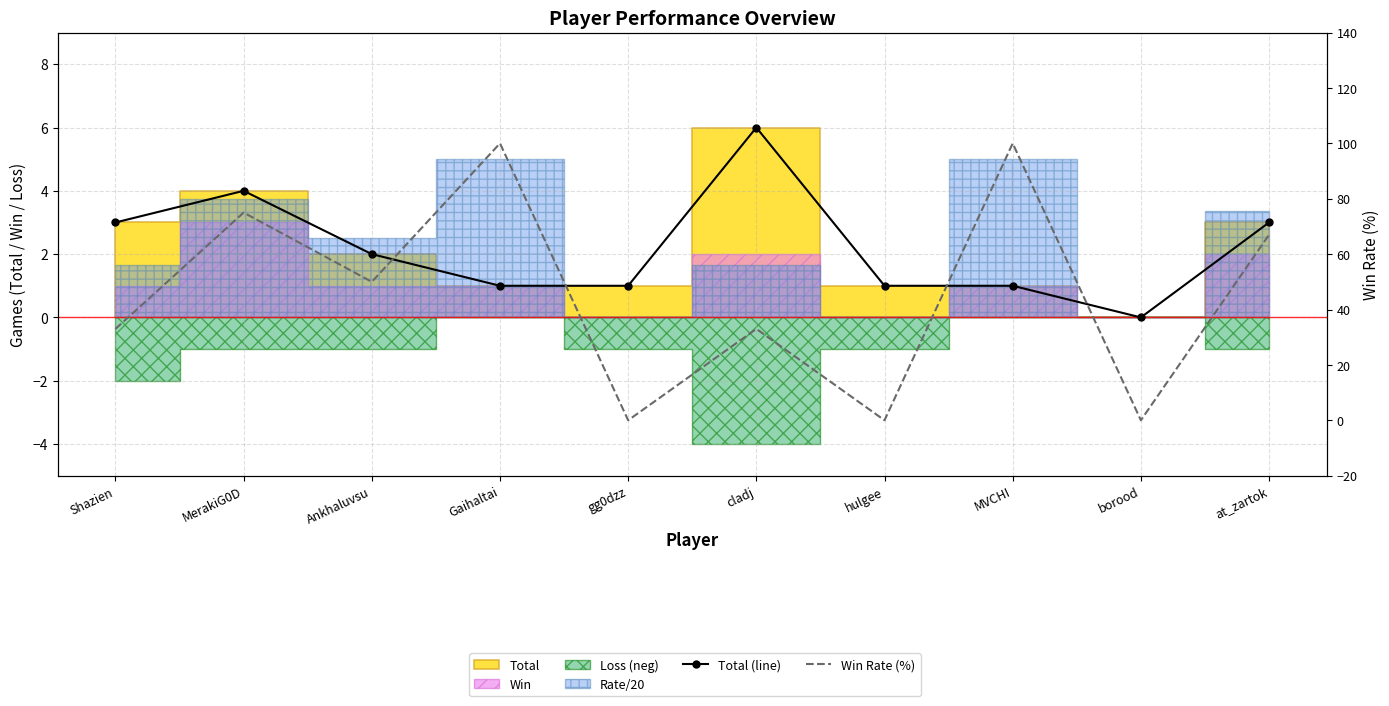

The value of Total (line) at MerakiG0D is 1. True or false?

False